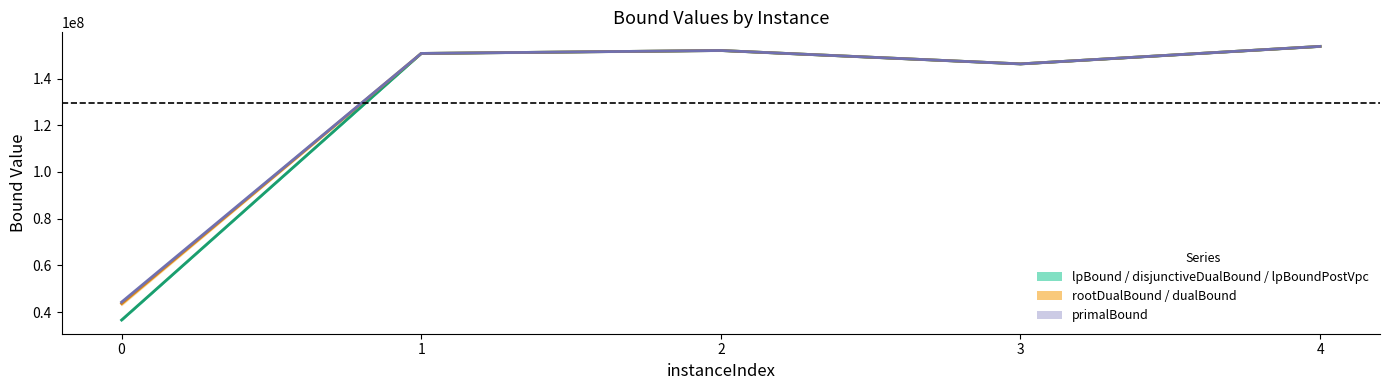

What is the highest value of the lpBound / disjunctiveDualBound / lpBoundPostVpc series?

153776800.0